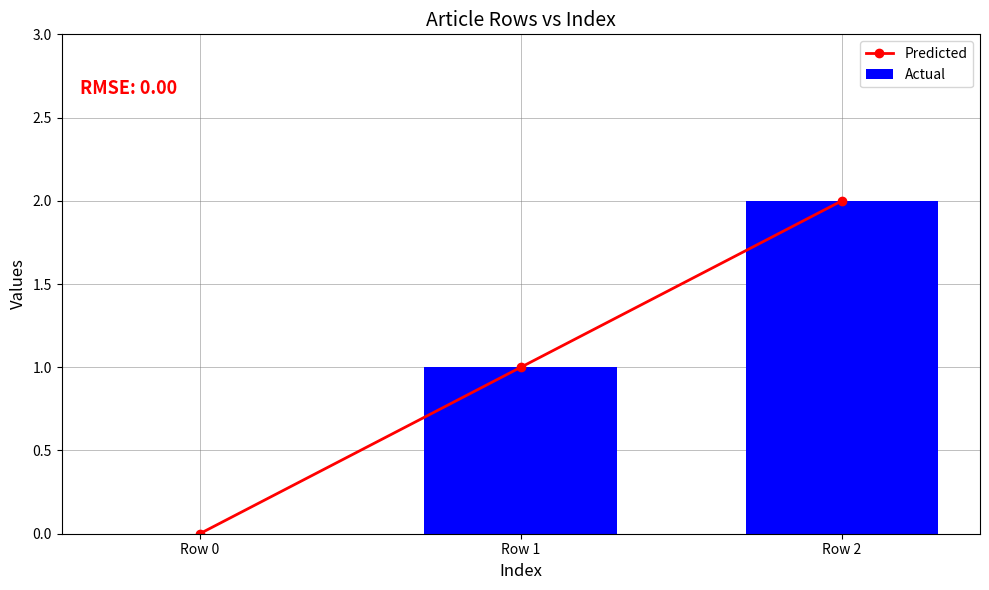

How many groups of bars are there?

3